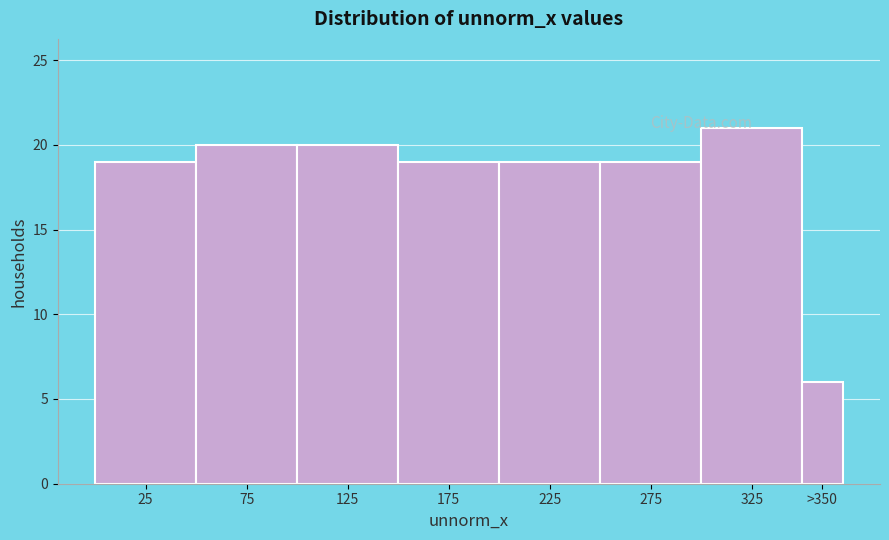

What is the difference between the maximum and minimum values?

15